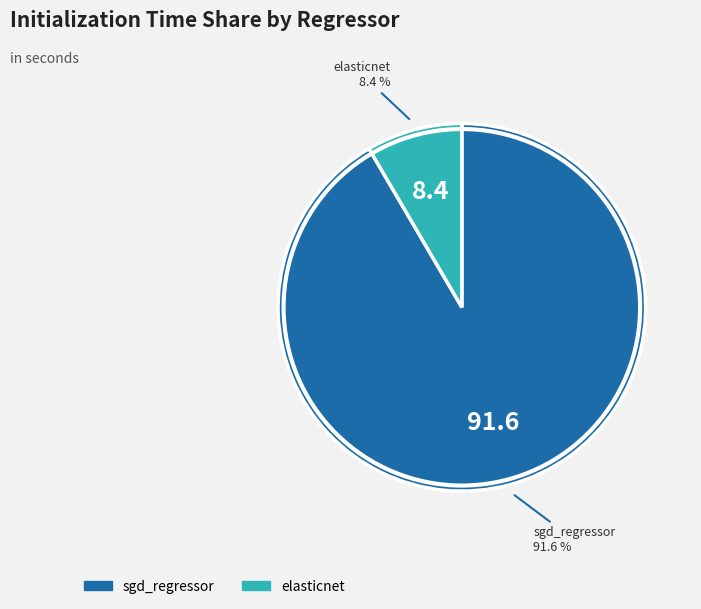

How much of the chart is everything except sgd_regressor?

8.4%